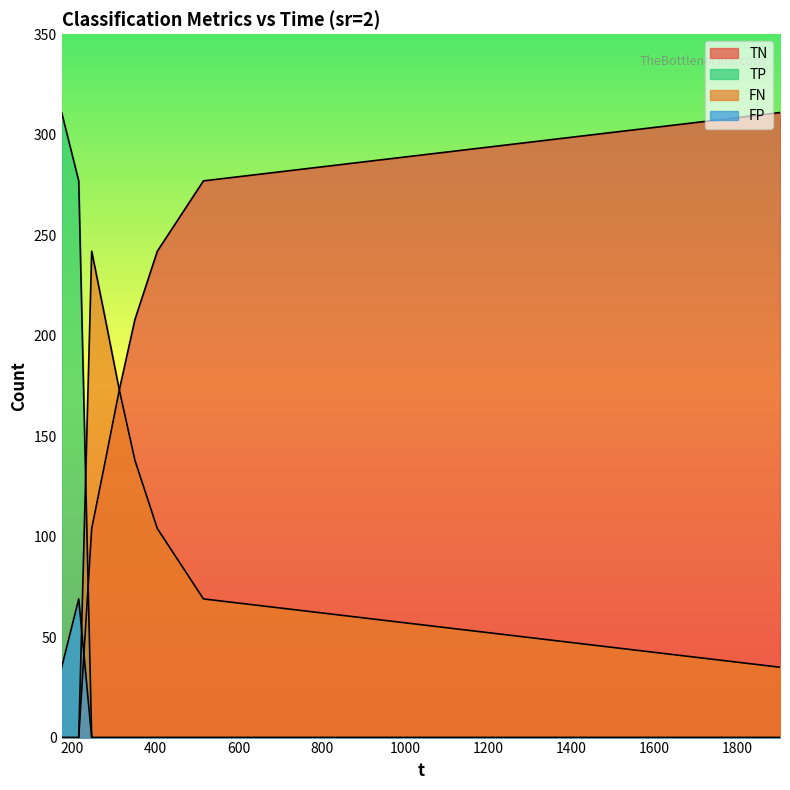

Reading right to left, what are all the values shown in this chart?

TN: 311	277	242	208	173	138	104	0	0
TP: 0	0	0	0	0	0	0	277	311
FN: 35	69	104	138	173	208	242	0	0
FP: 0	0	0	0	0	0	0	69	35